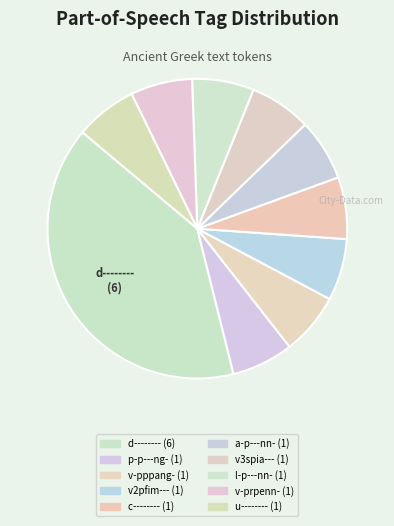

How many segments does this pie chart have?

10